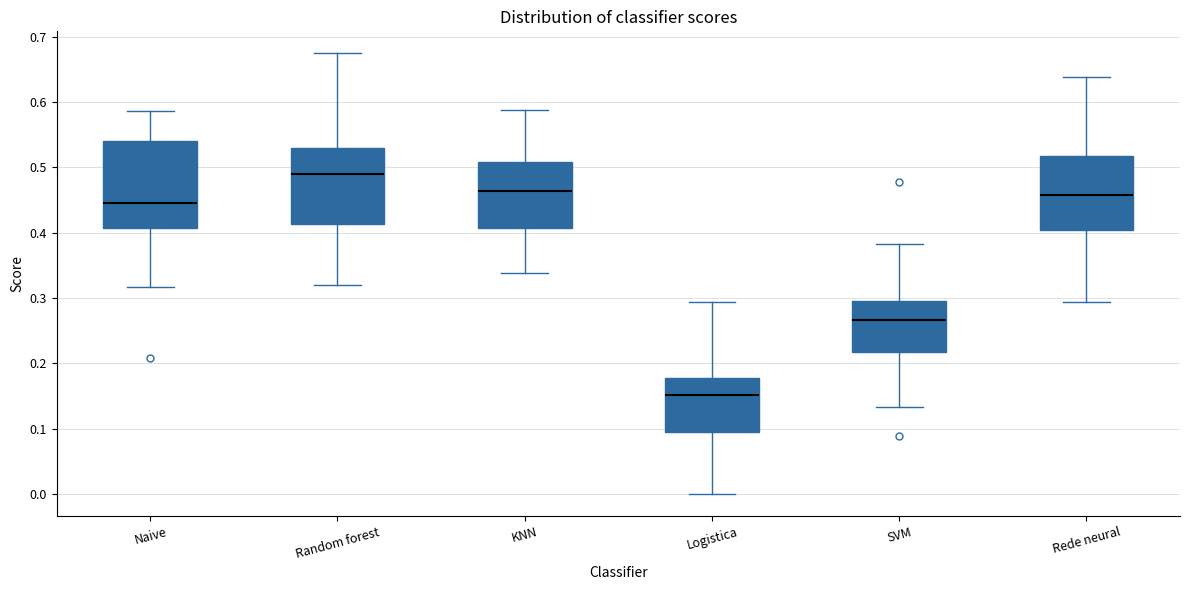

Reading left to right, transcribe this box plot: for each box, give where its median line is, the range the box spans, and where its two whiskers end, as read against the y-axis. The values are not printed on the chart, so give them approximately, as read against the axis.

Naive: median 0.45, box 0.41 to 0.54, whiskers 0.32 to 0.59
Random forest: median 0.49, box 0.41 to 0.53, whiskers 0.32 to 0.67
KNN: median 0.46, box 0.41 to 0.51, whiskers 0.34 to 0.59
Logistica: median 0.15, box 0.09 to 0.18, whiskers 0.00 to 0.29
SVM: median 0.27, box 0.22 to 0.30, whiskers 0.13 to 0.38
Rede neural: median 0.46, box 0.40 to 0.52, whiskers 0.29 to 0.64